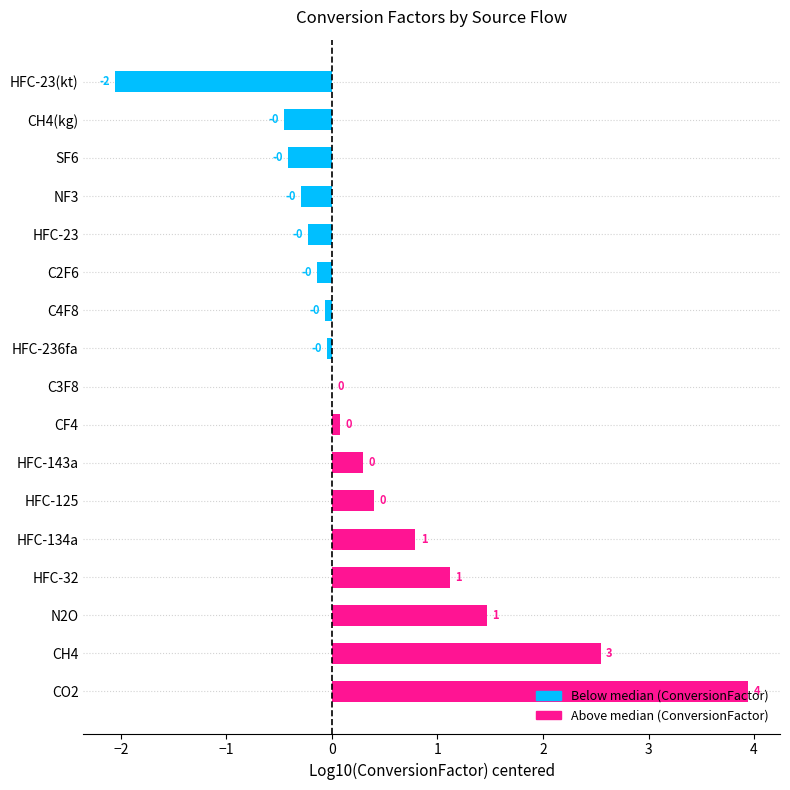

Between C2F6 and HFC-23(kt), which is larger?

C2F6